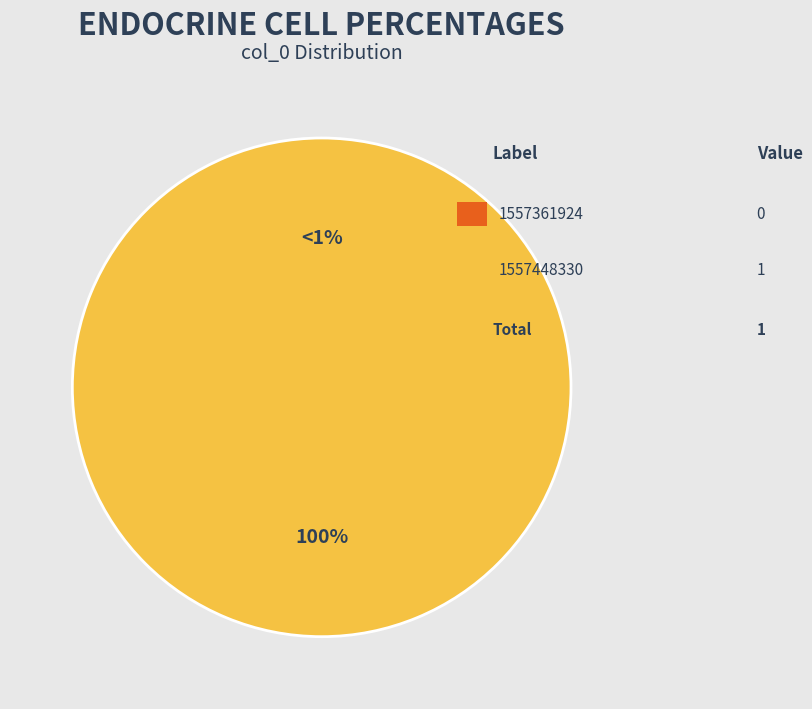

What is the majority slice?

1557448330